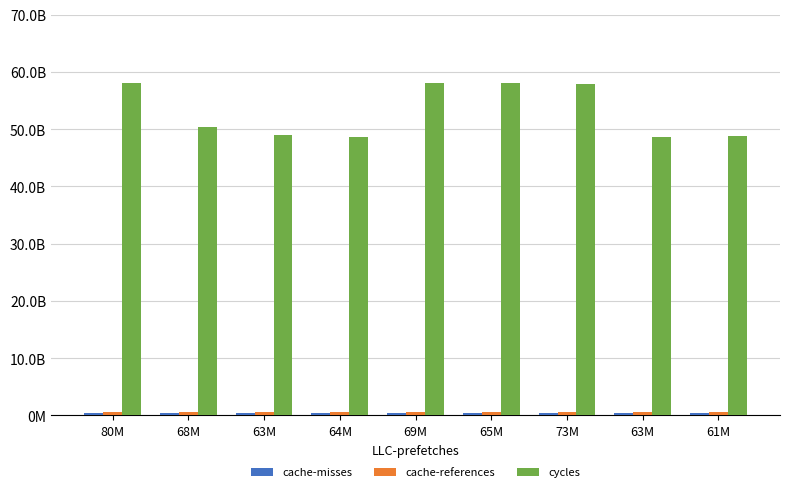

What is the difference between the second highest and minimum values in the cache-misses series?

37328991